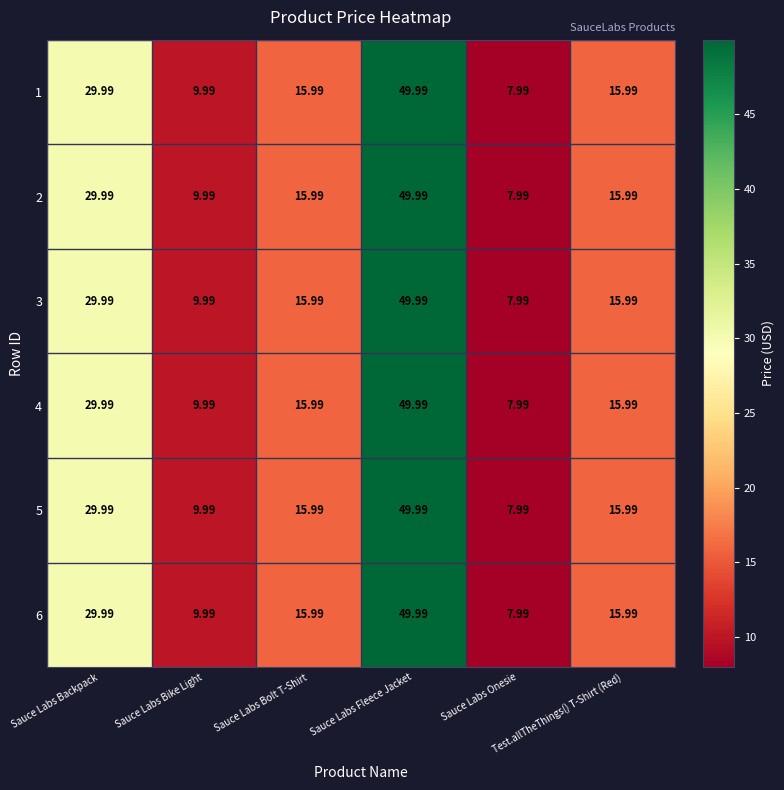

Rank the series at Sauce Labs Backpack from highest to lowest value.

1, 2, 3, 4, 5, 6